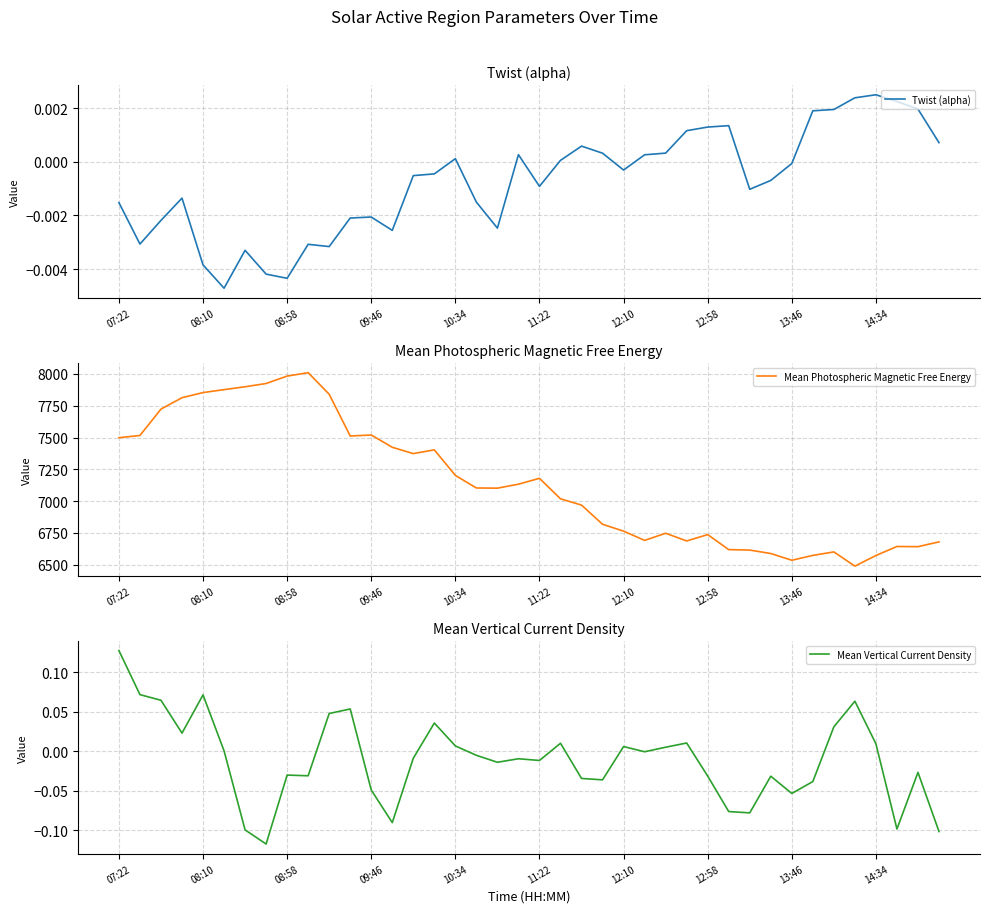

The Mean Photospheric Magnetic Free Energy series shows 6679.4 at 39. True or false?

True